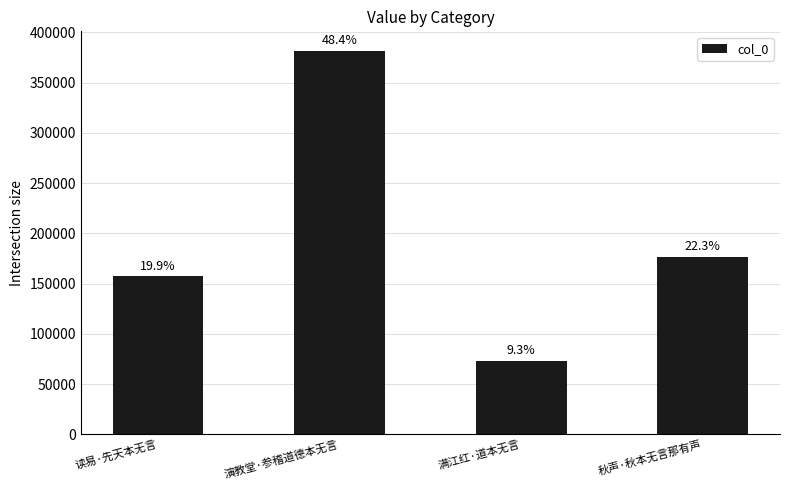

What position from the left is 满江红·道本无言?

3